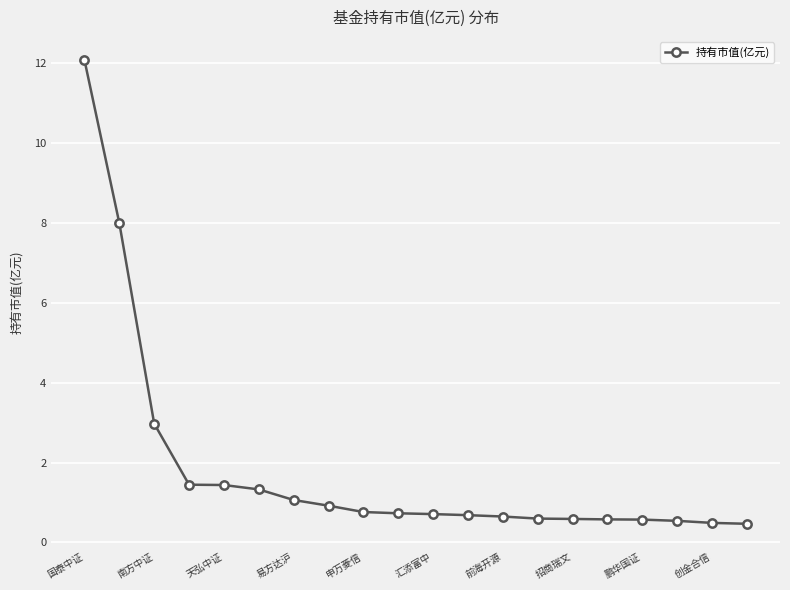

What is the difference between the maximum and minimum values?

11.6